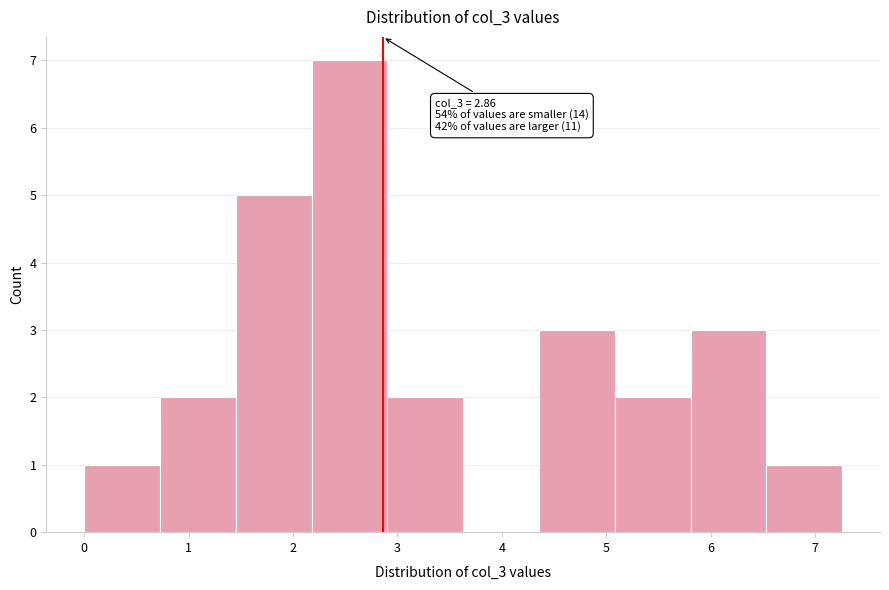

Which range on the x-axis has the tallest bar?

2.2 to 2.9